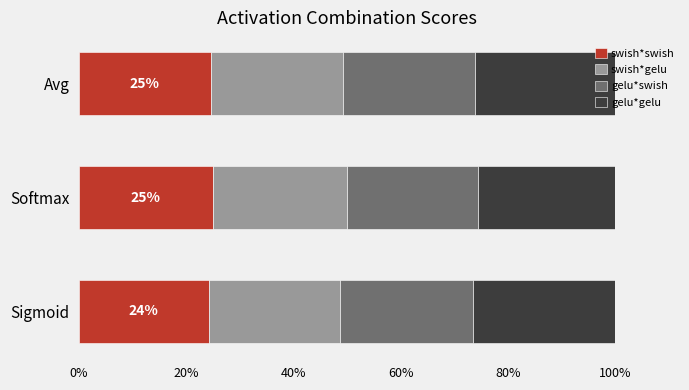

What are all the series names shown in the legend?

swish*swish, swish*gelu, gelu*swish, gelu*gelu